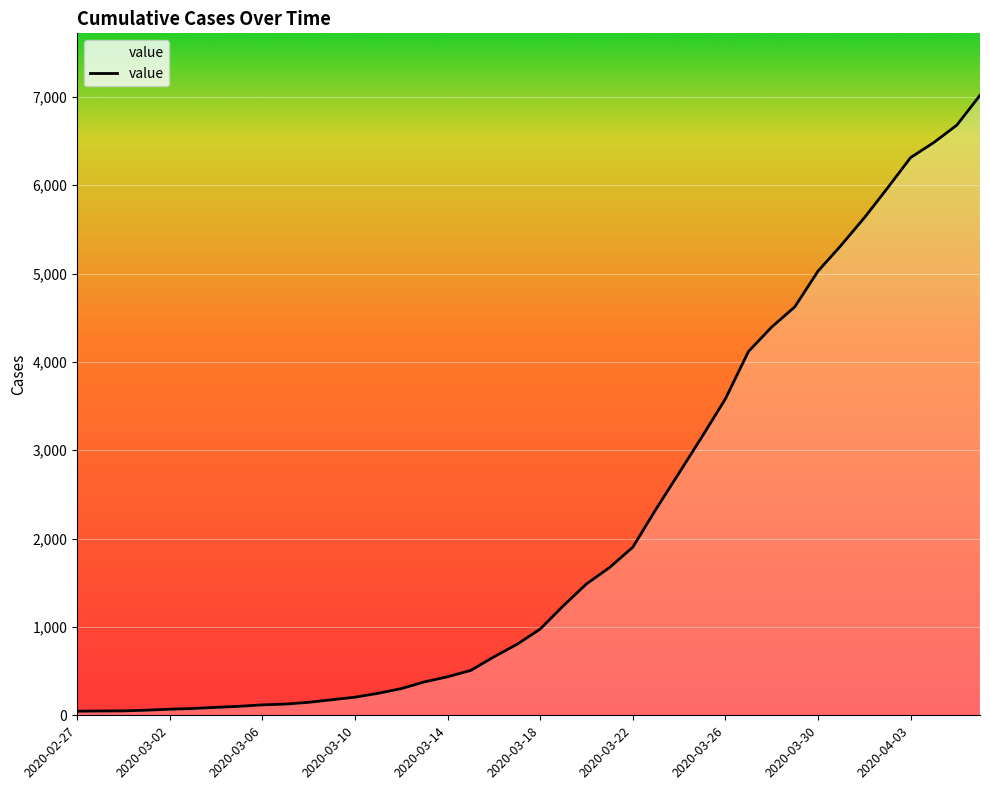

Count the number of categories in the chart.

40